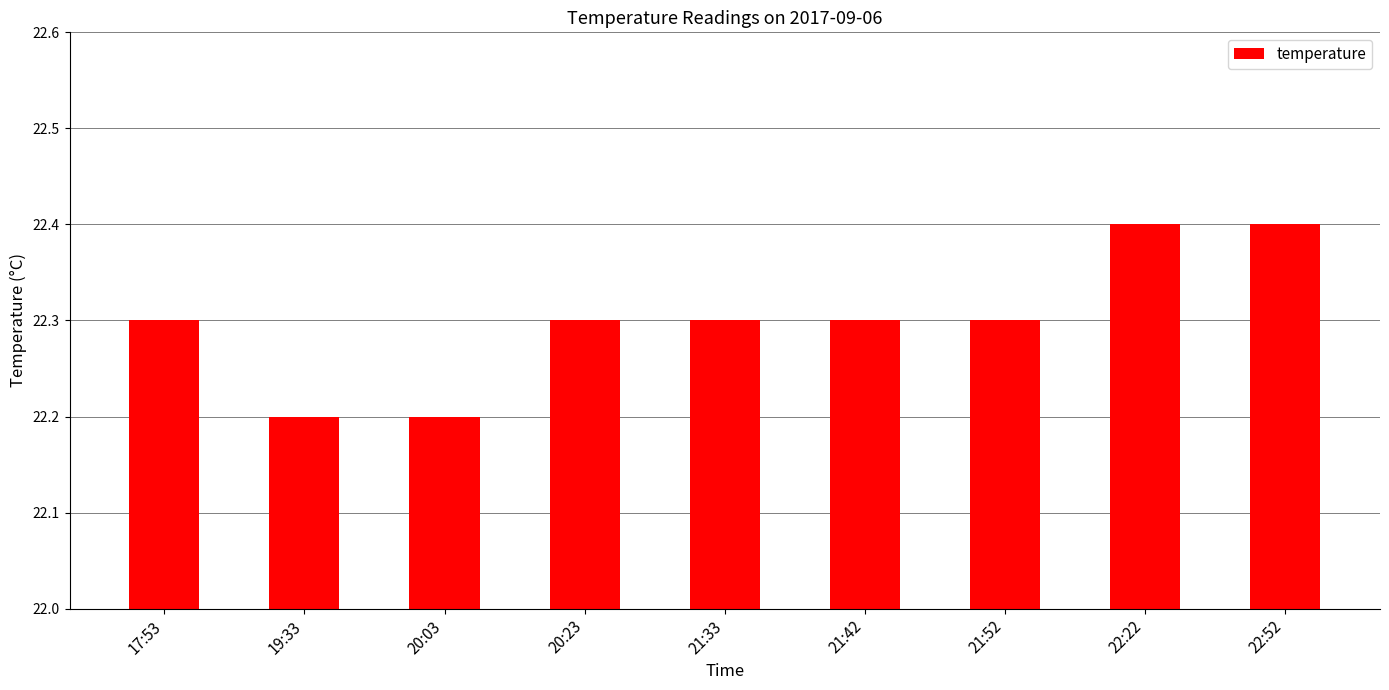

What is the value of the 5th bar from the left?

22.3